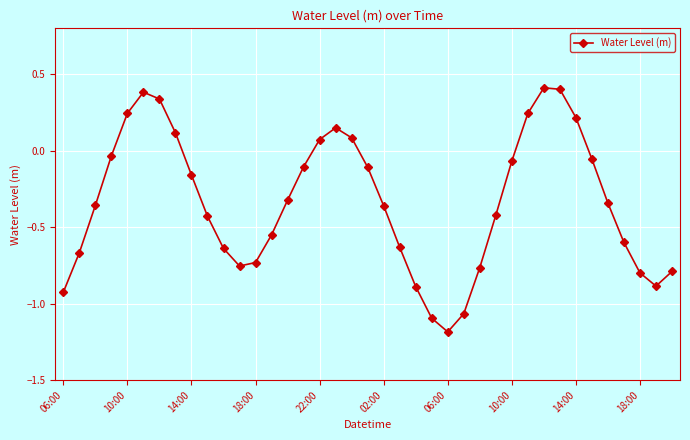

What is the maximum value shown in the chart?

0.4